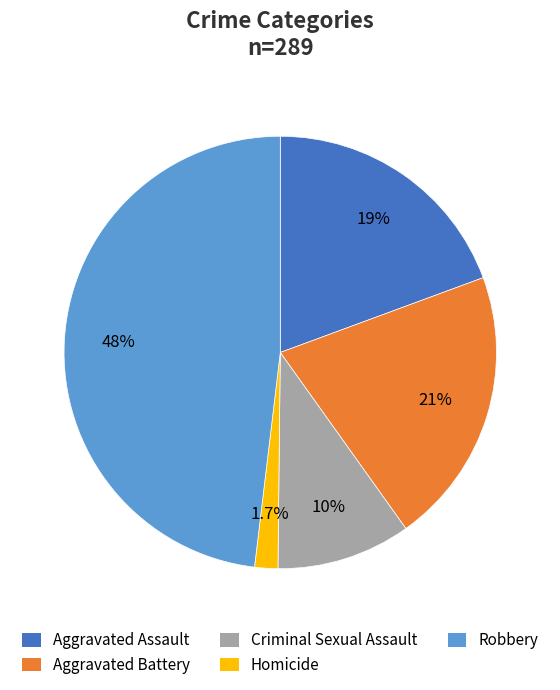

What percentage is the Criminal Sexual Assault slice, to the nearest percent?

10%